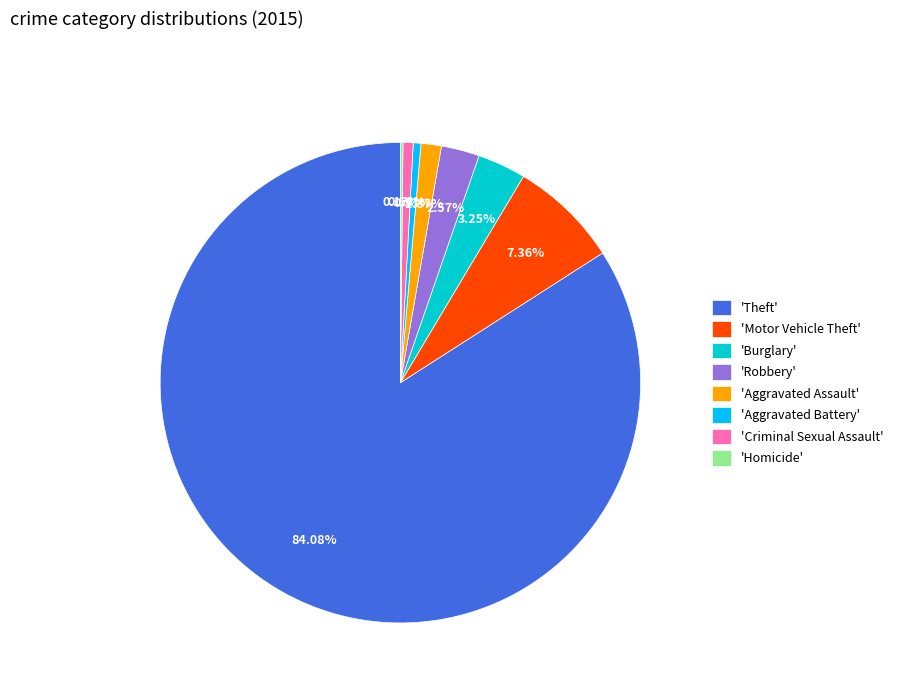

Combined, do 'Aggravated Battery' and 'Aggravated Assault' account for over 50%?

No